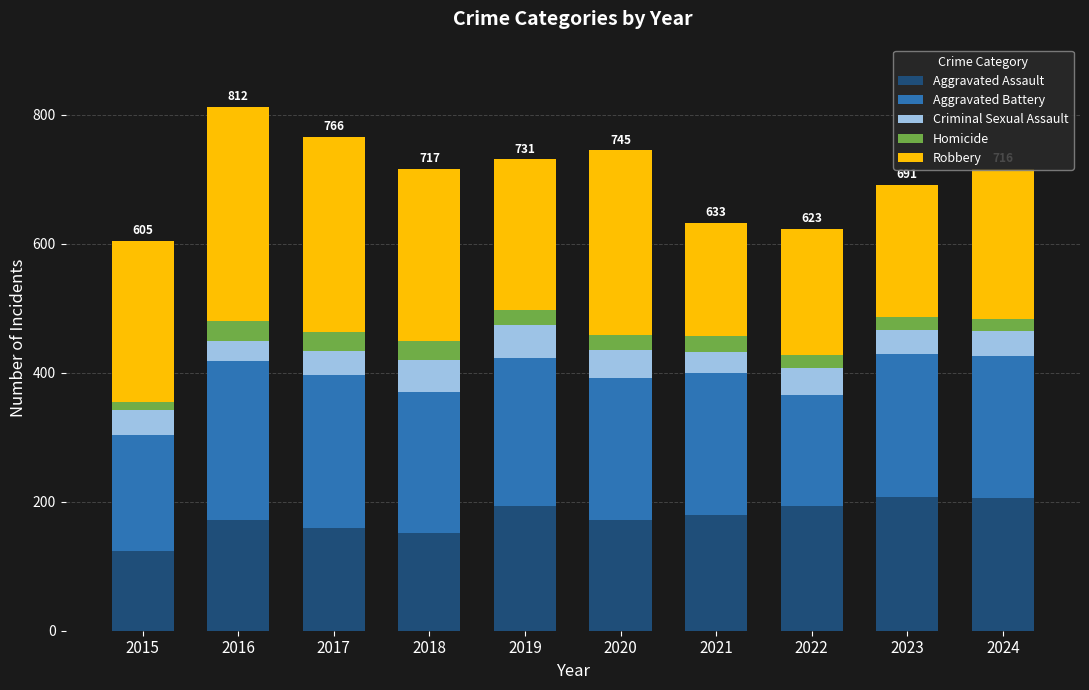

Which category has the lowest value in the Aggravated Assault series?

2015